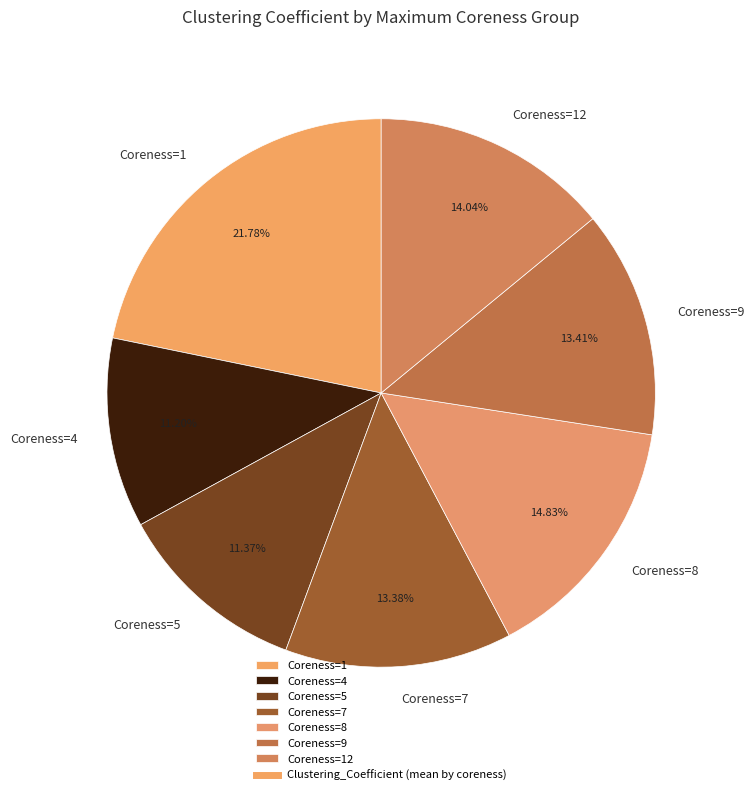

Is the sum of Coreness=8 and Coreness=5 greater than half?

No